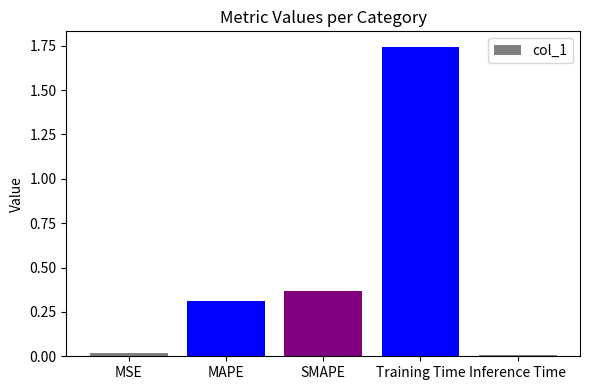

Are the bars horizontal?

No